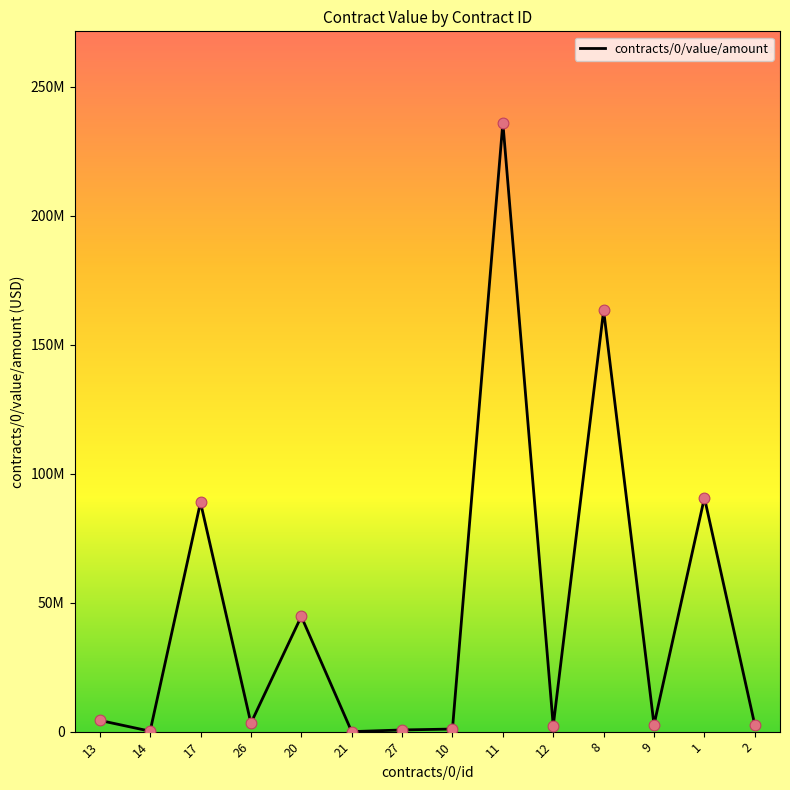

Which has a higher value, 26 or 20?

20